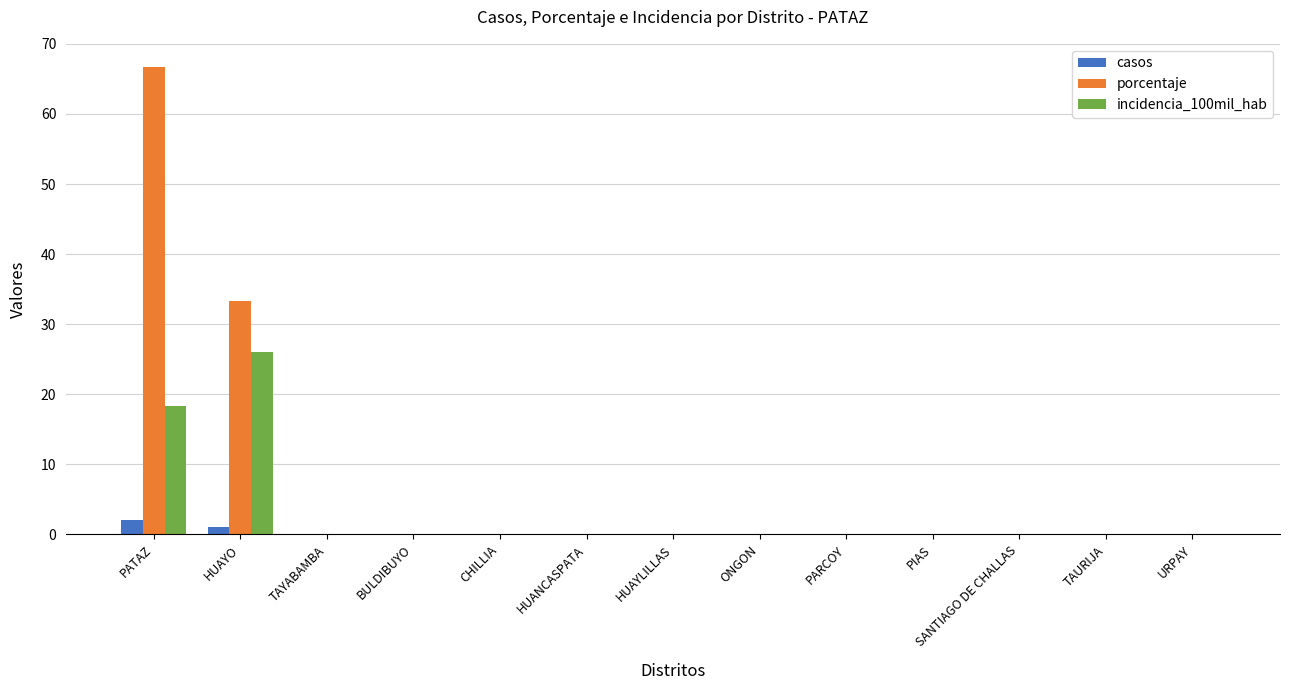

What is the sum of all incidencia_100mil_hab values?

44.4